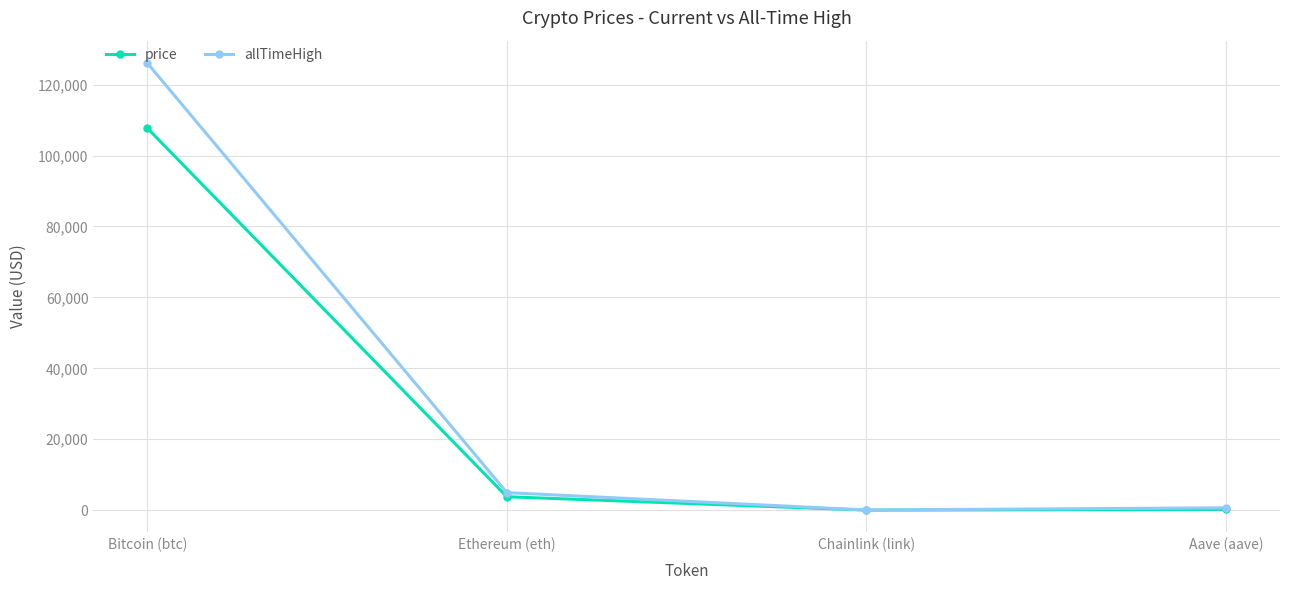

What is the difference between the maximum and minimum values in the allTimeHigh series?

126027.3